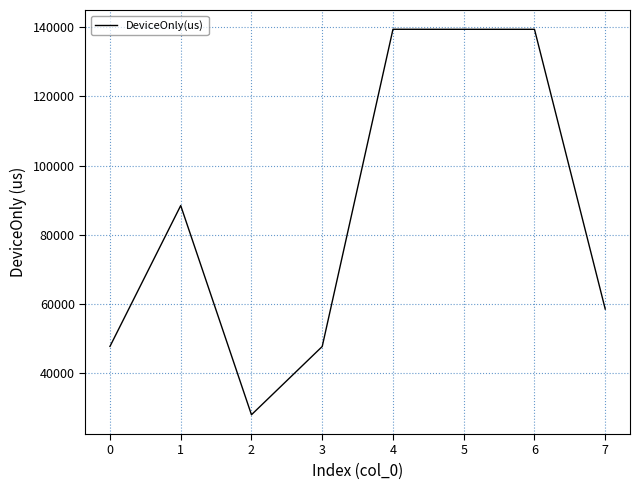

What is the change in value from 2 to 4?

+111455.0